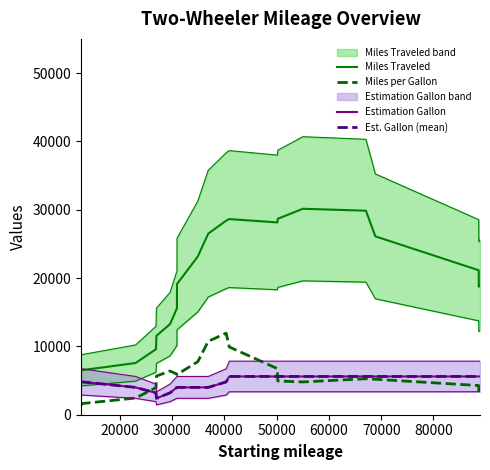

What are all the series names shown in the legend?

Miles Traveled, Miles per Gallon, Estimation Gallon, Est. Gallon (mean)